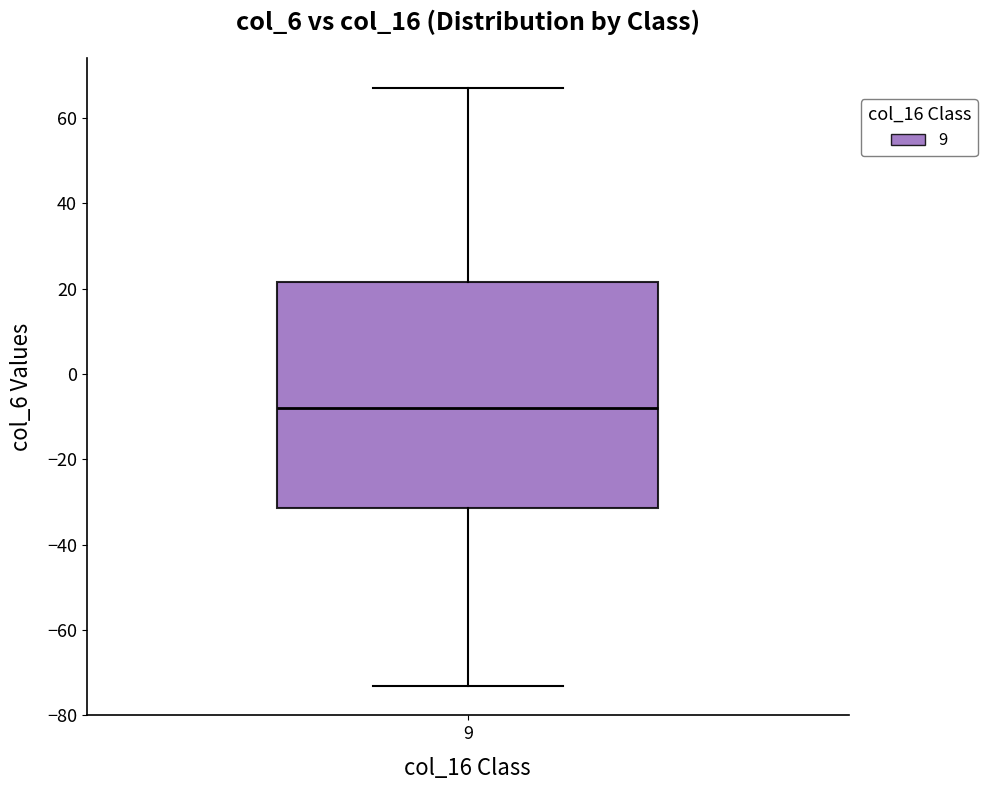

Read this box plot against the y-axis: the position of the median line, the range covered by the box, and the ends of both whiskers. The values are not printed on the chart, so give them approximately, as read against the axis.

median -8, box -32 to 22, whiskers -72 to 68